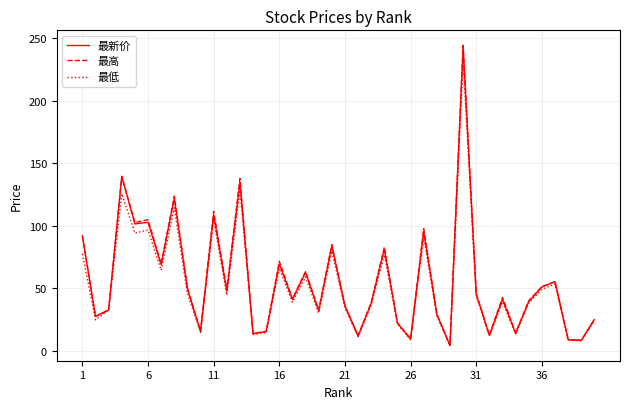

Which series has the widest spread of values?

最高